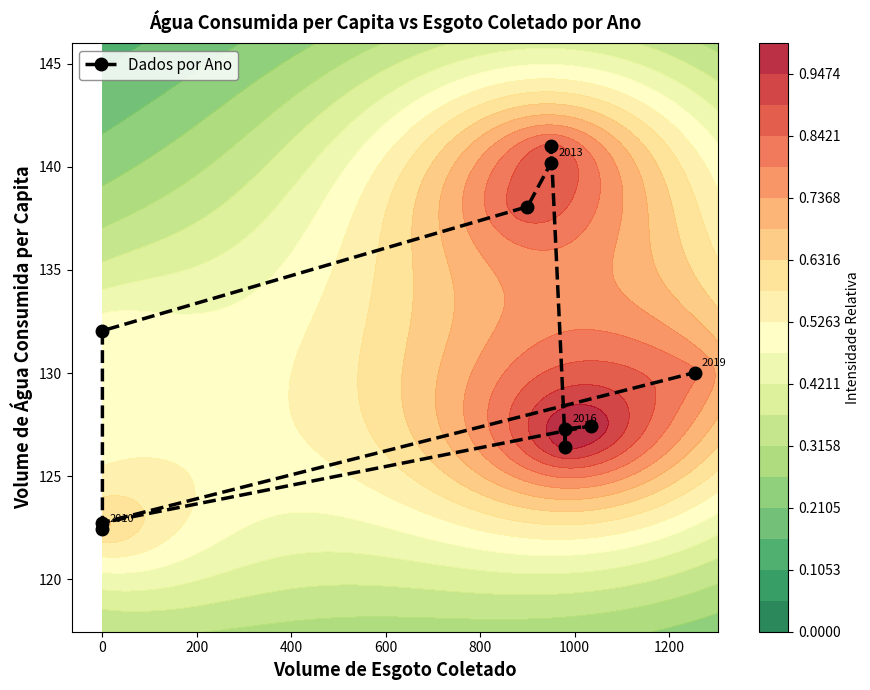

Is it true that the value at 0 is 132.1?

True